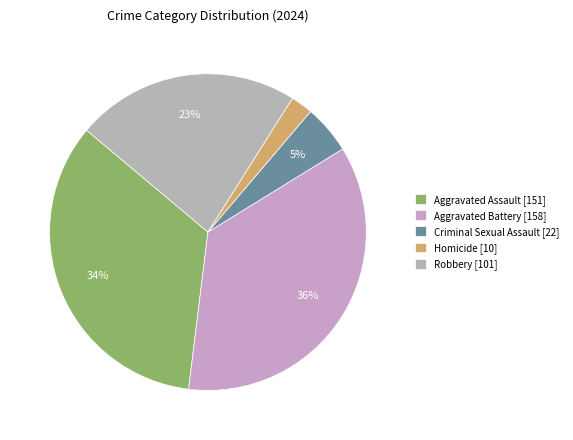

Does Homicide account for over 50% of the chart?

No